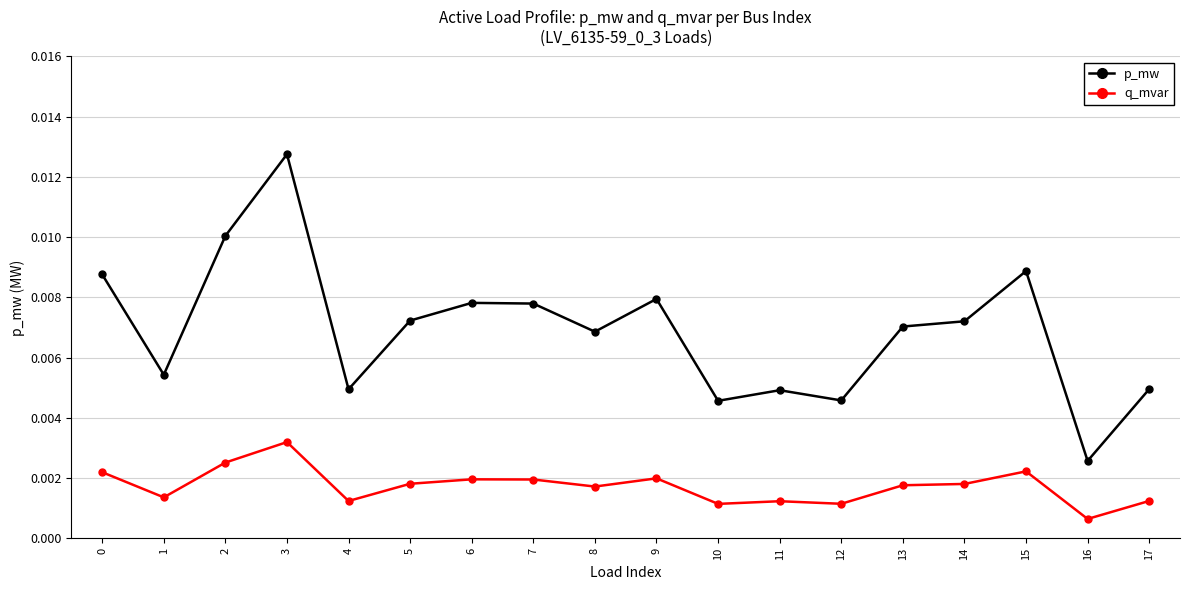

Which series has the largest total across all categories?

p_mw